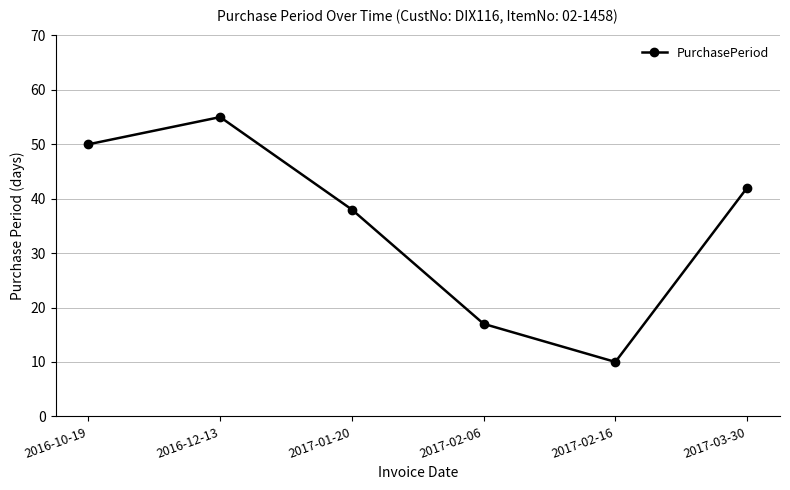

At which label does the data first exceed 42?

2016-10-19